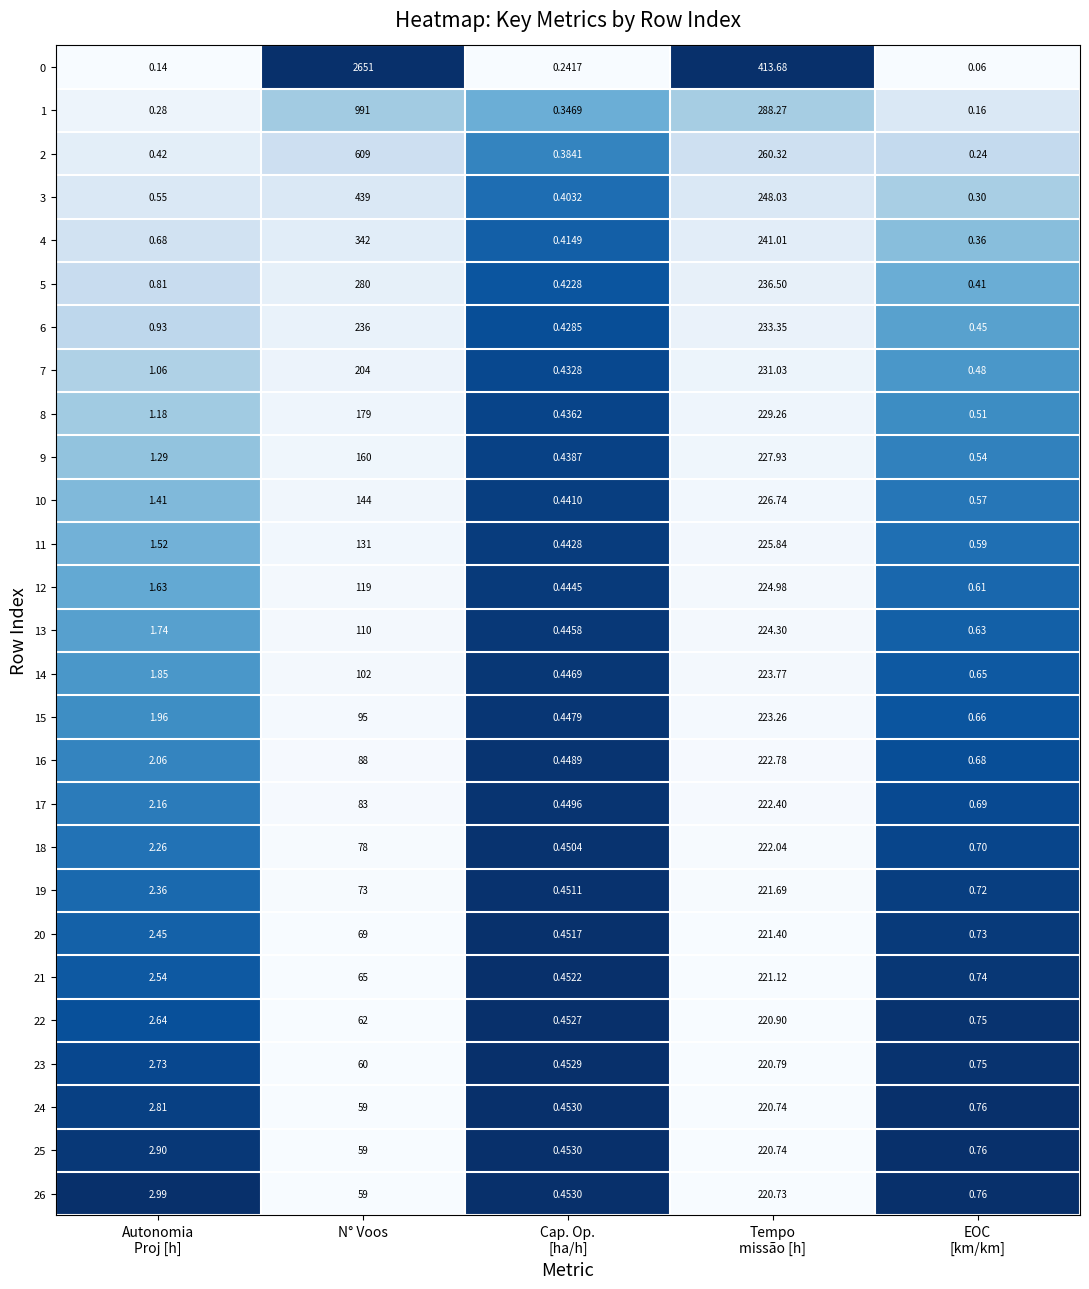

At which category is the sum across all series the highest?

N° Voos